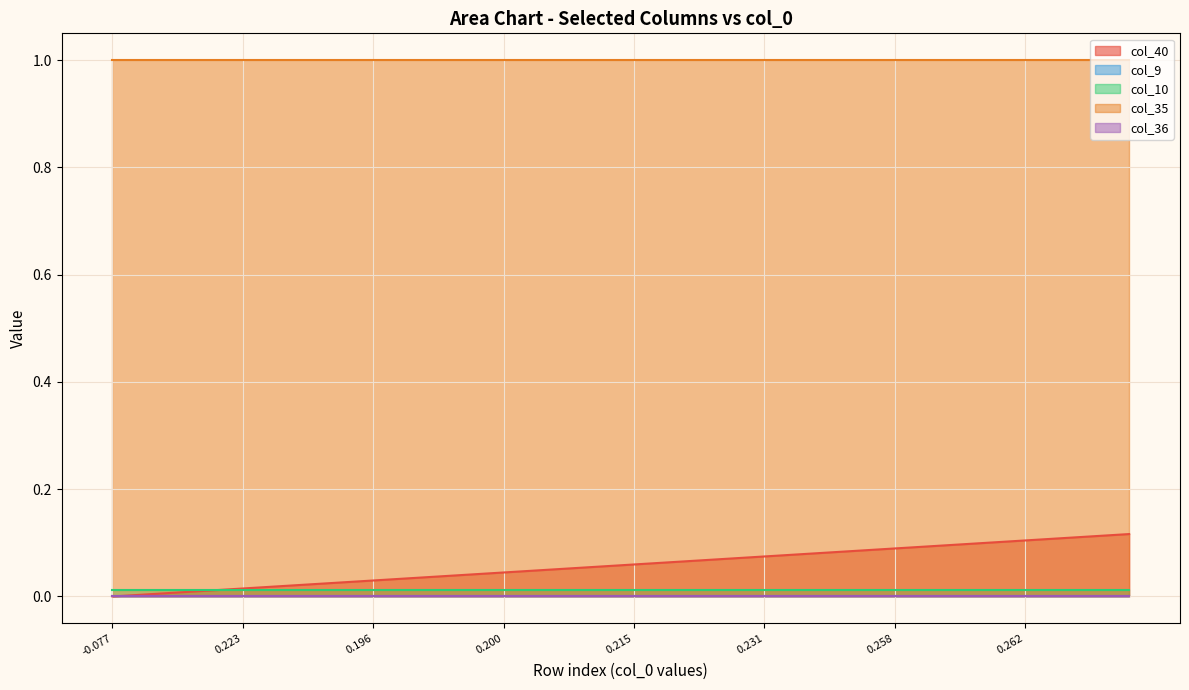

Does the chart display data point markers on the line(s)?

No